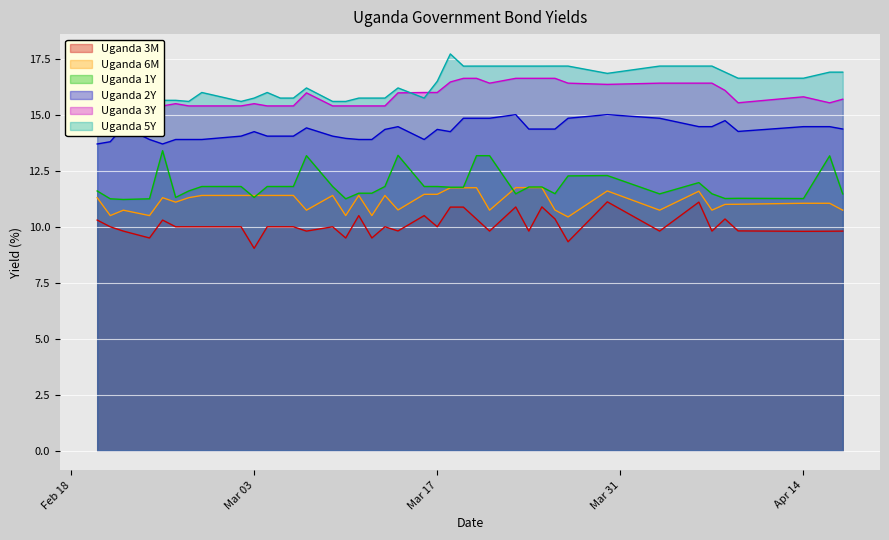

In Uganda 5Y, how many points are lower than both neighbors (excluding endpoints)?

7